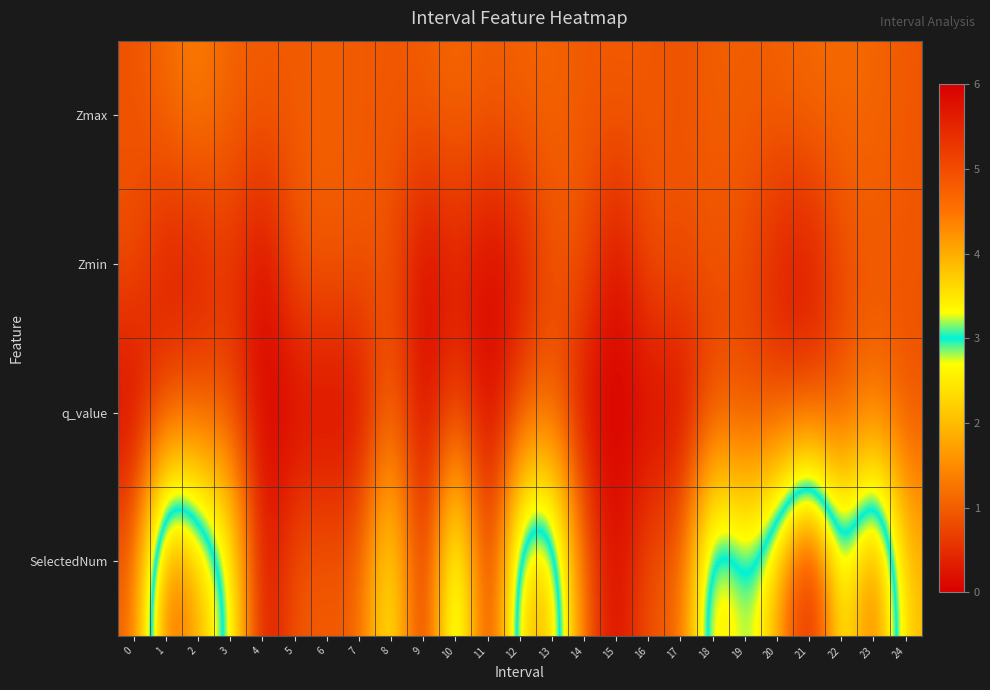

Which has a higher value, 23 or 16?

23